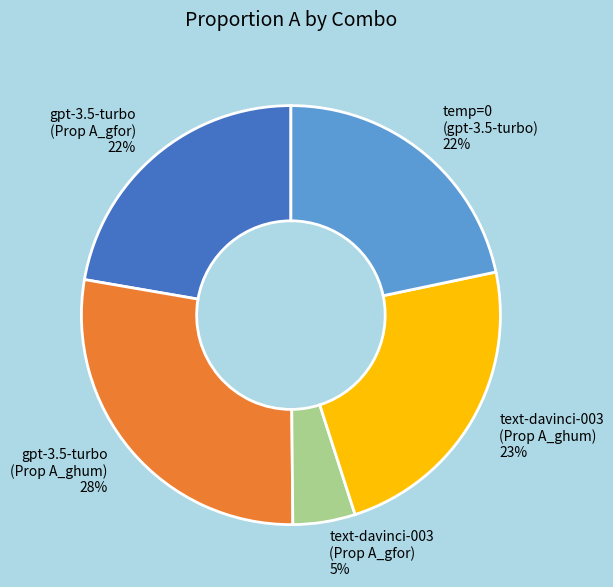

Which has a higher value, text-davinci-003 (Prop A_ghum) or text-davinci-003 (Prop A_gfor)?

text-davinci-003 (Prop A_ghum)